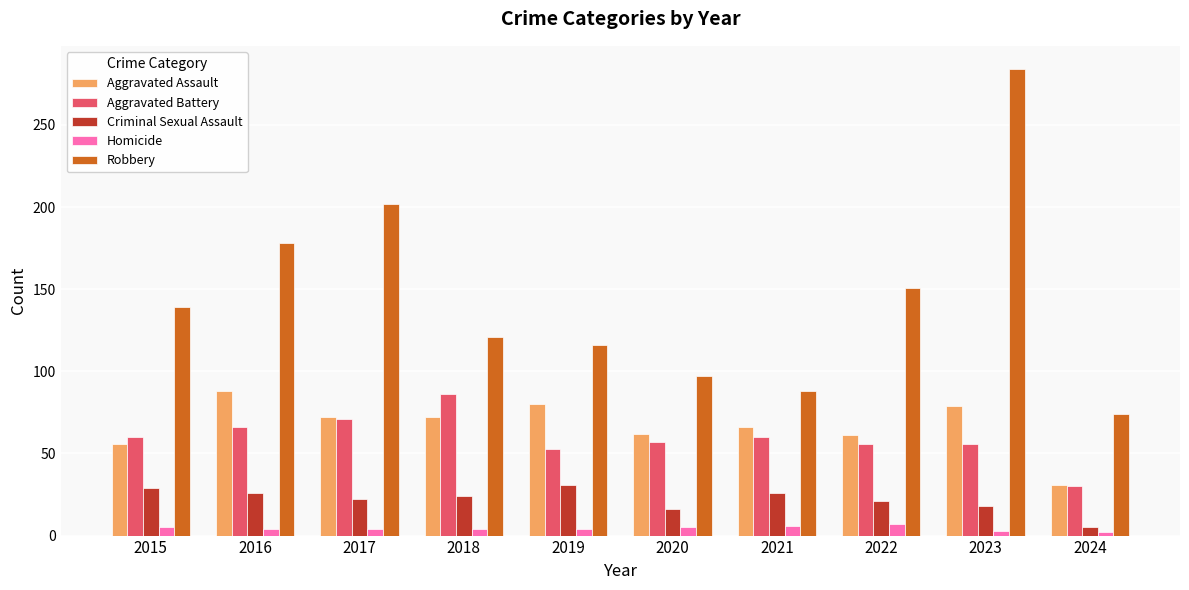

Is the value of Aggravated Battery at 2017 greater than the value of Criminal Sexual Assault at 2019?

Yes